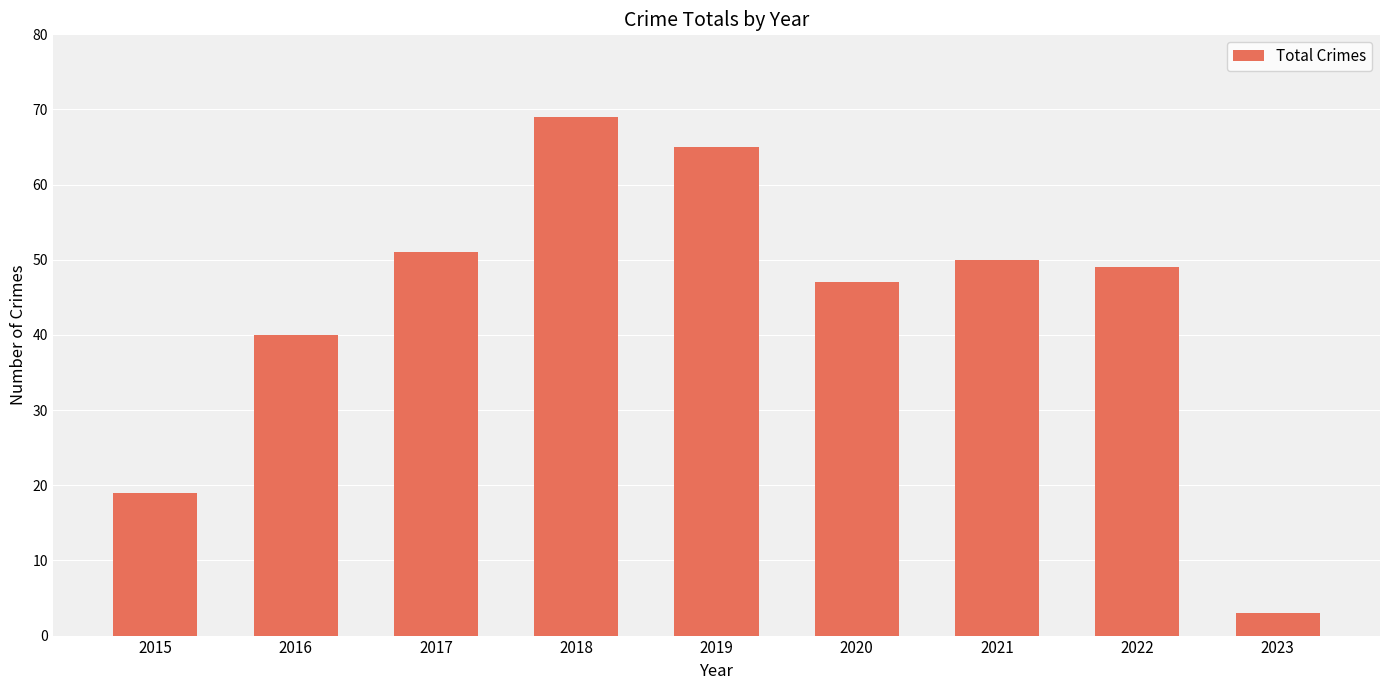

What is the maximum value shown in the chart?

69